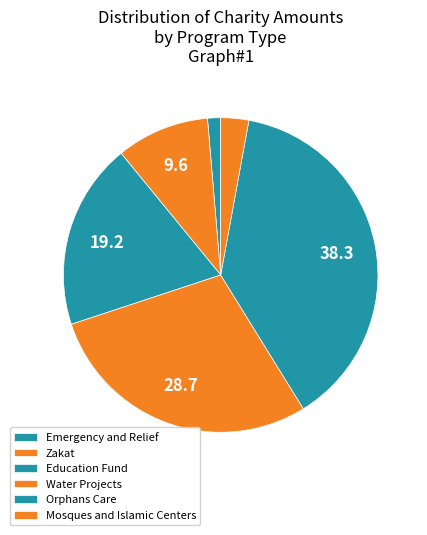

How many segments does this pie chart have?

6